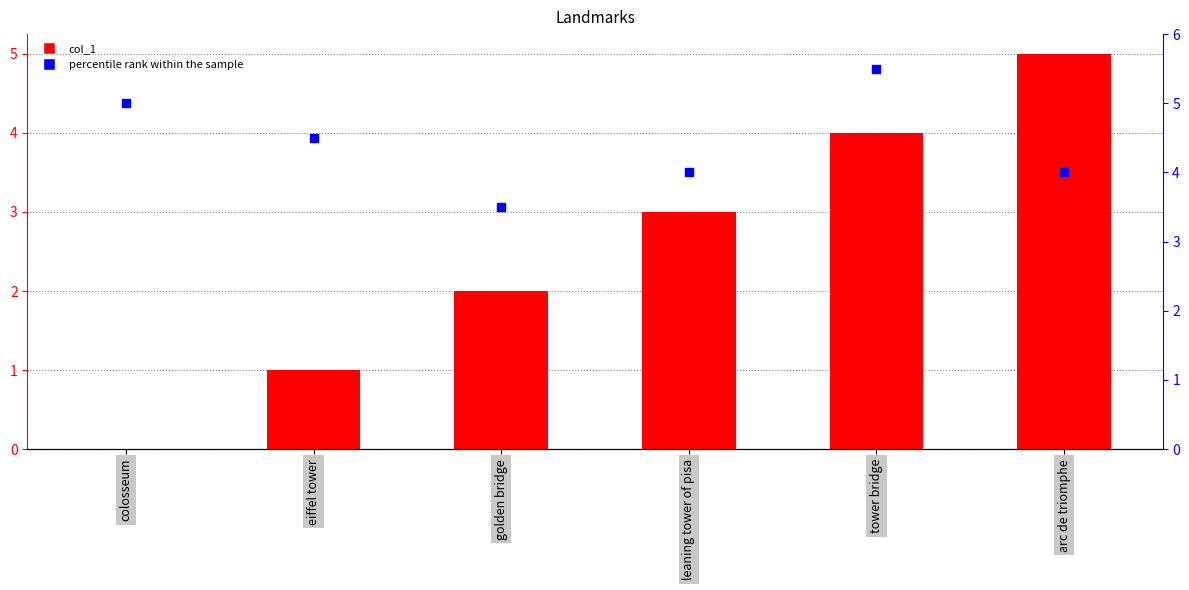

What is the total value across all series at colosseum?

5.0